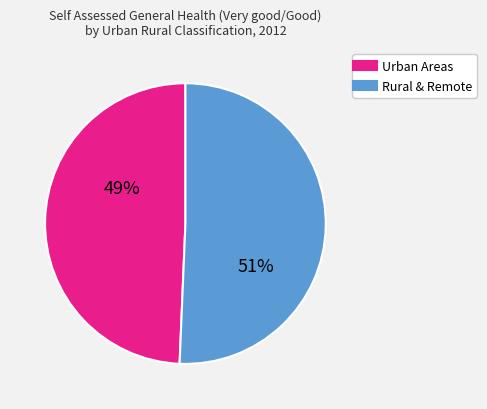

Does any single category account for the majority?

Yes